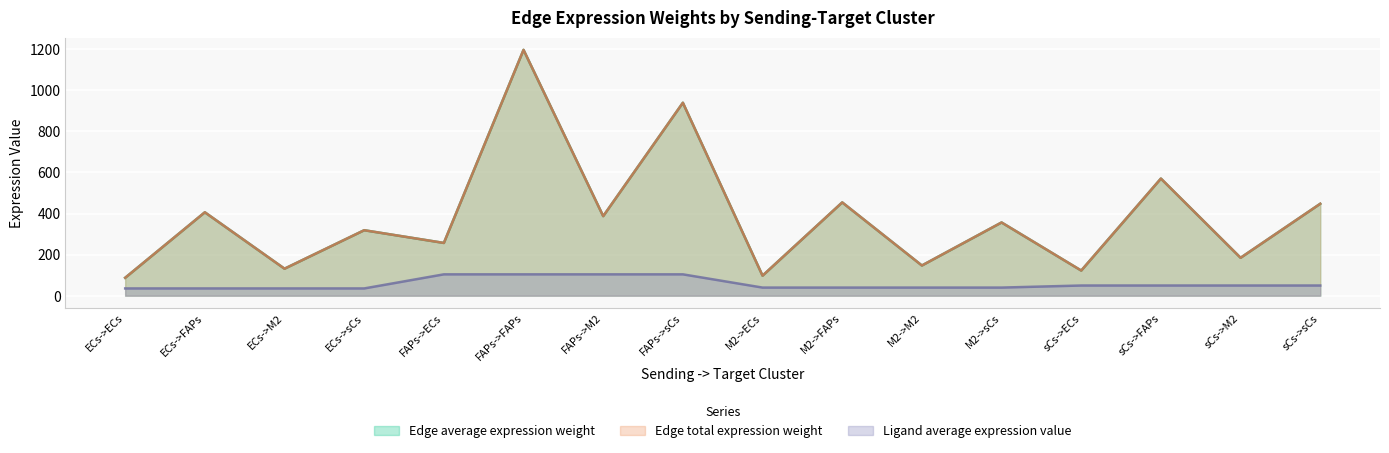

What is the lowest value of the Ligand average expression value series?

35.2